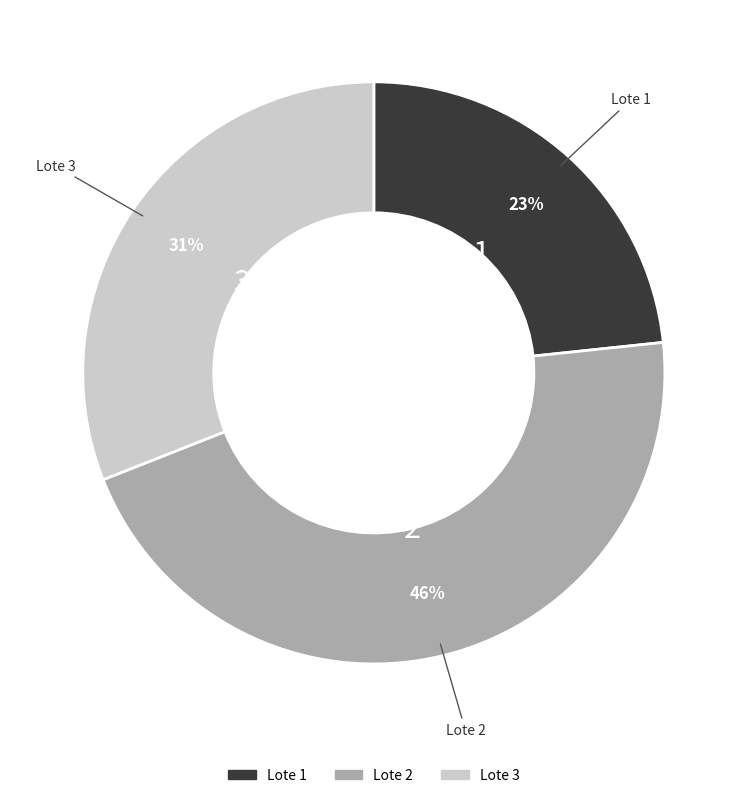

To the nearest percent, what is the combined percentage of Lote 3 and Lote 1?

54%